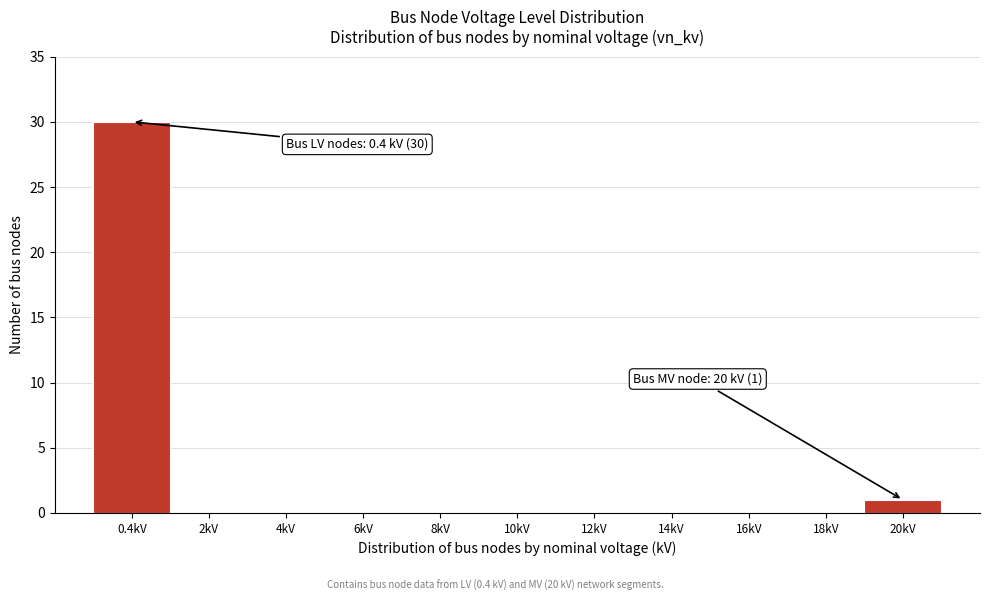

Reading right to left, transcribe all the data shown in this chart.

20kV=1	18kV=0	16kV=0	14kV=0	12kV=0	10kV=0	8kV=0	6kV=0	4kV=0	2kV=0	0.4kV=30